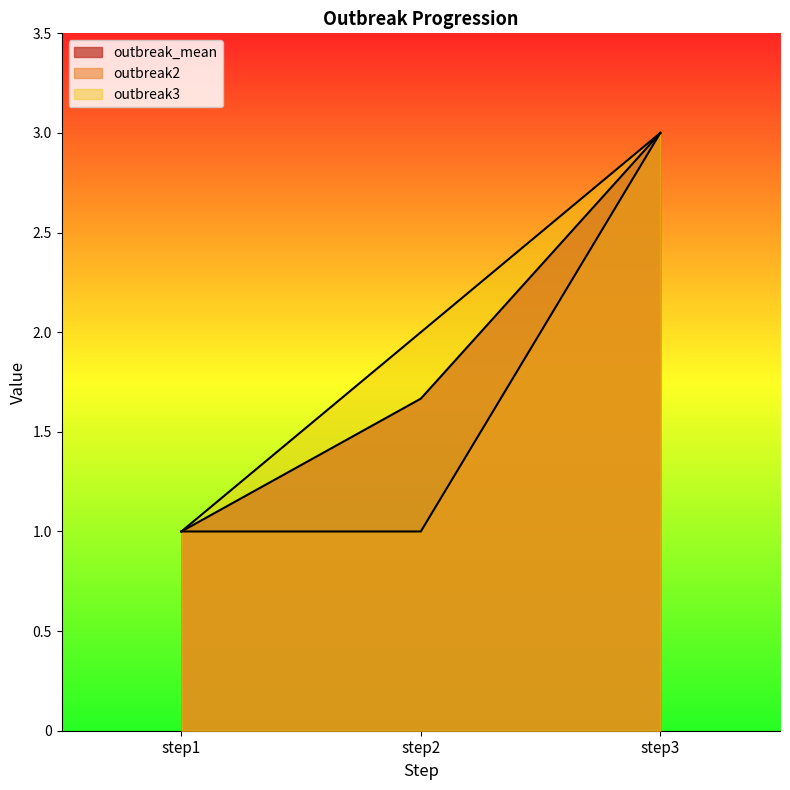

List the series in order of their overall mean, highest first.

outbreak3, outbreak_mean, outbreak2